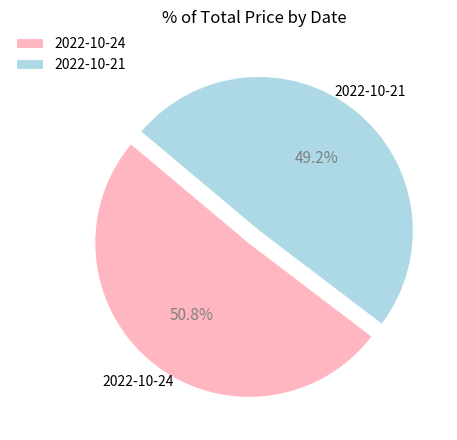

What is the ratio of the value at 2022-10-21 to the value at 2022-10-24?

1.0